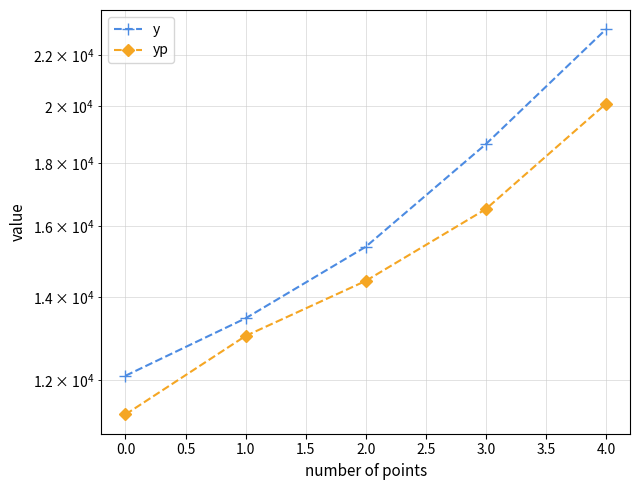

What is the lowest value of the y series?

12090.4